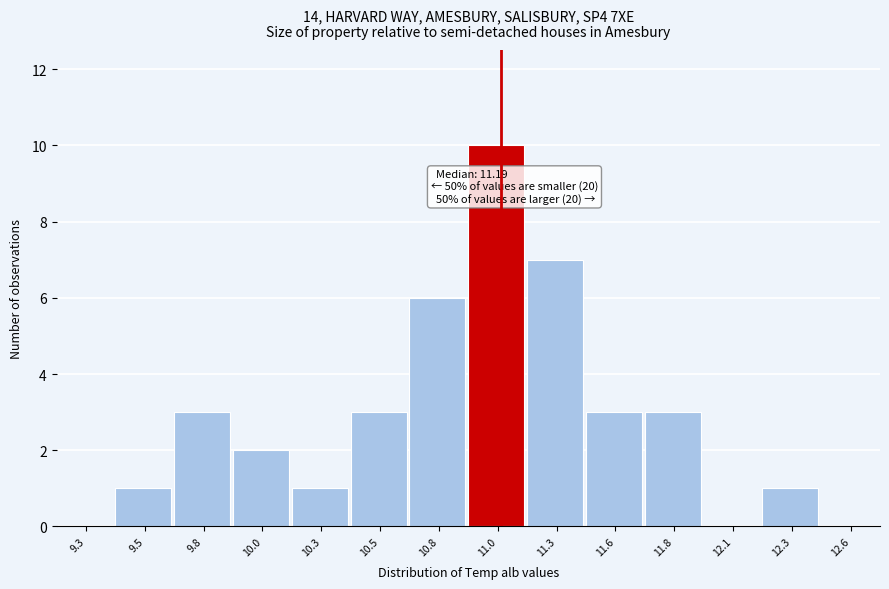

Reading left to right, transcribe all the data shown in this chart.

9.3=0	9.5=1	9.8=3	10.0=2	10.3=1	10.5=3	10.8=6	11.0=10	11.3=7	11.6=3	11.8=3	12.1=0	12.3=1	12.6=0